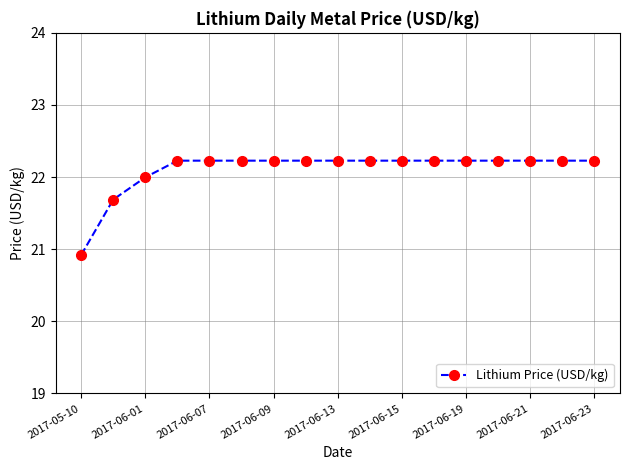

What is the average value?

22.1